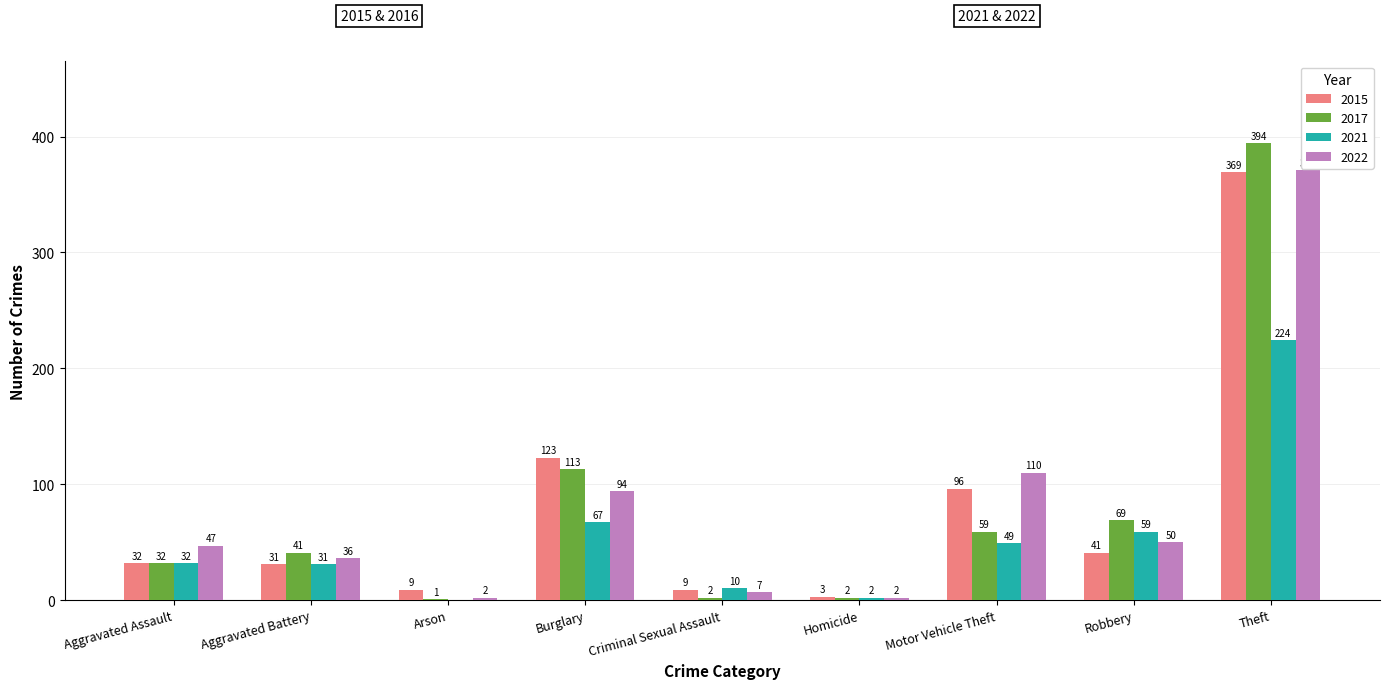

What is the approximate value of 2015 at Motor Vehicle Theft?

96